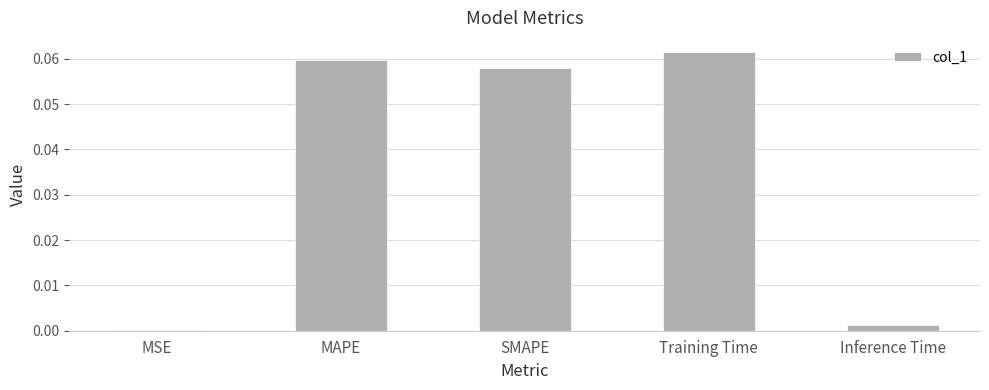

True or false: the data shows 0.0 at Training Time.

False